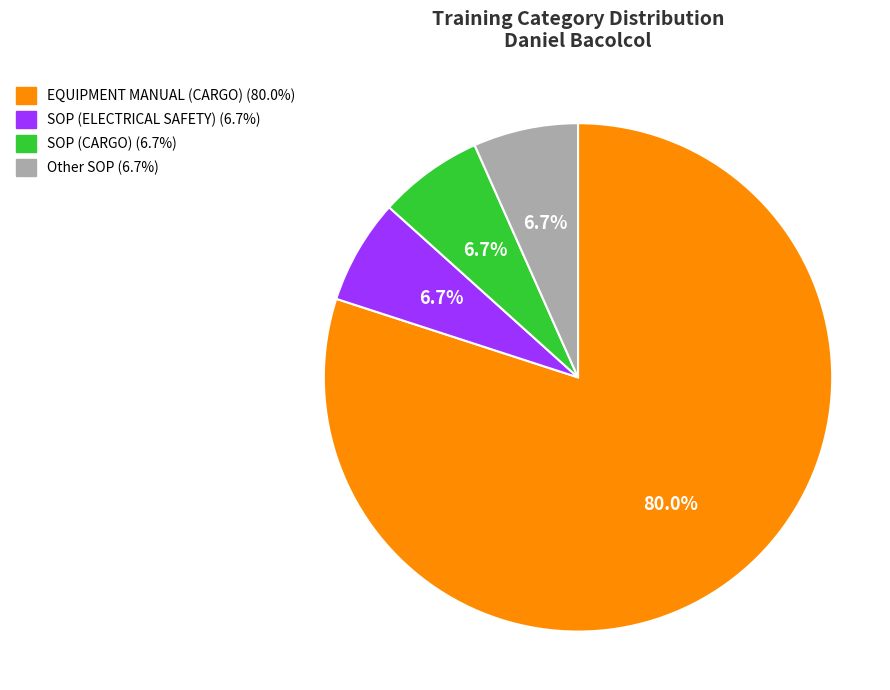

Do EQUIPMENT MANUAL (CARGO) and Other SOP together represent more than half of the pie?

Yes